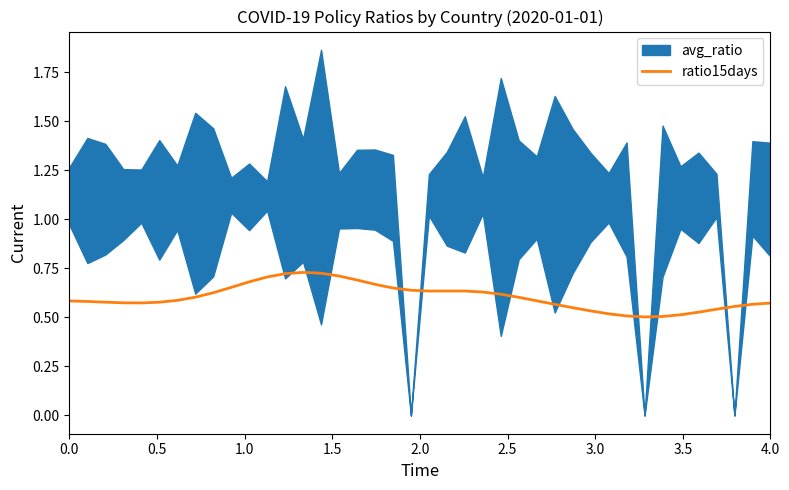

How many interior local peaks (higher than both neighbors) does the data have?

2